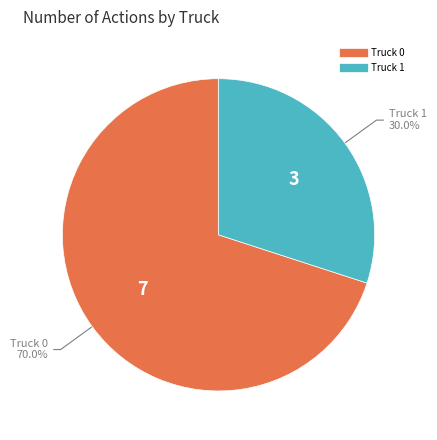

Count the number of slices in the pie.

2